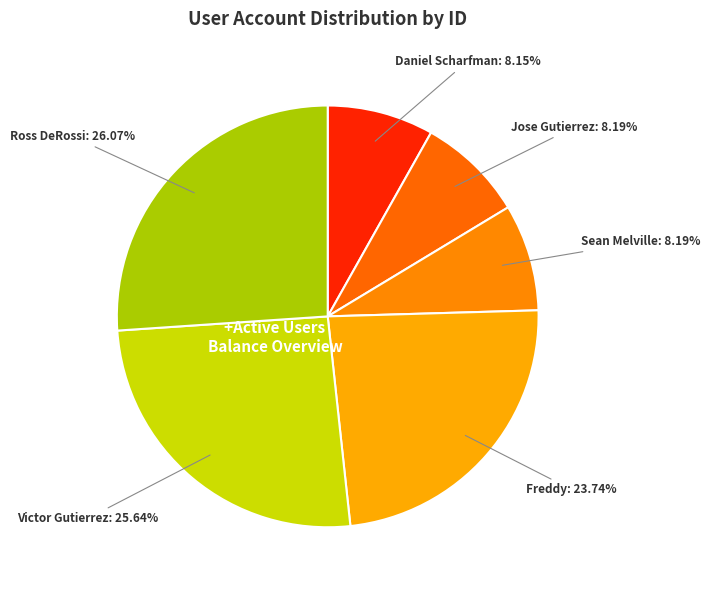

To the nearest percent, what portion does Ross DeRossi represent?

26%